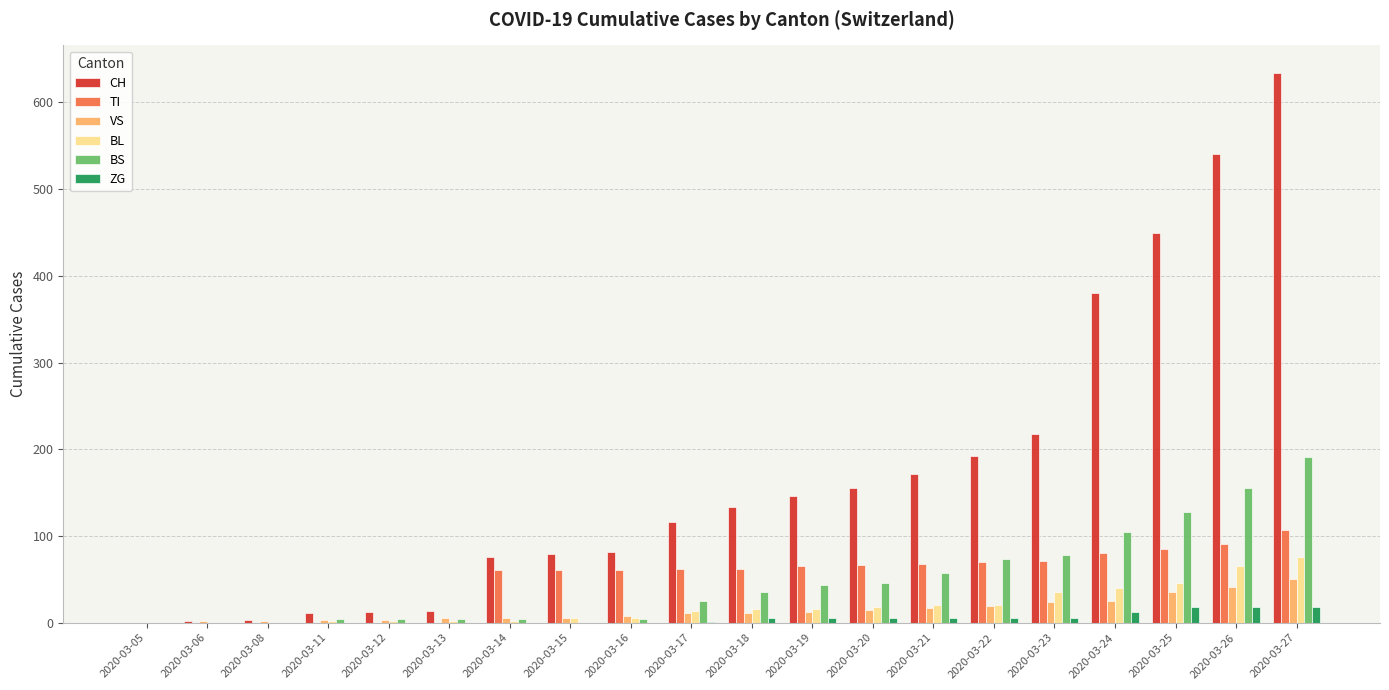

True or false: CH has a value of 218 at 2020-03-23.

True